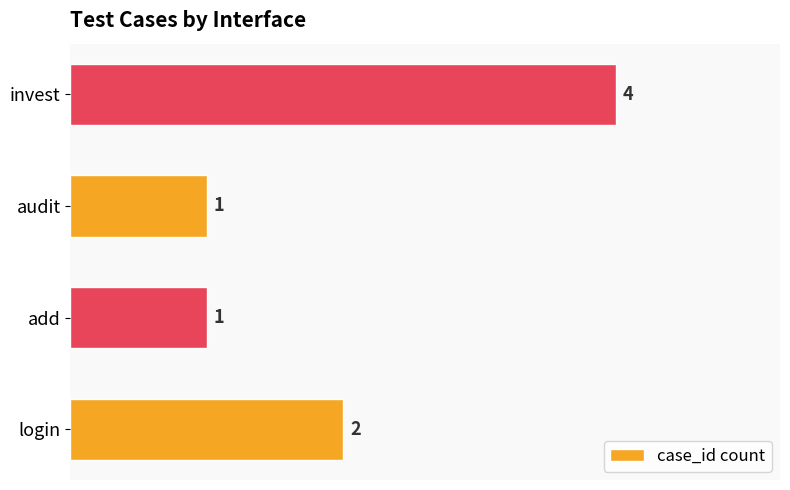

What is the difference between the second highest and minimum values?

1